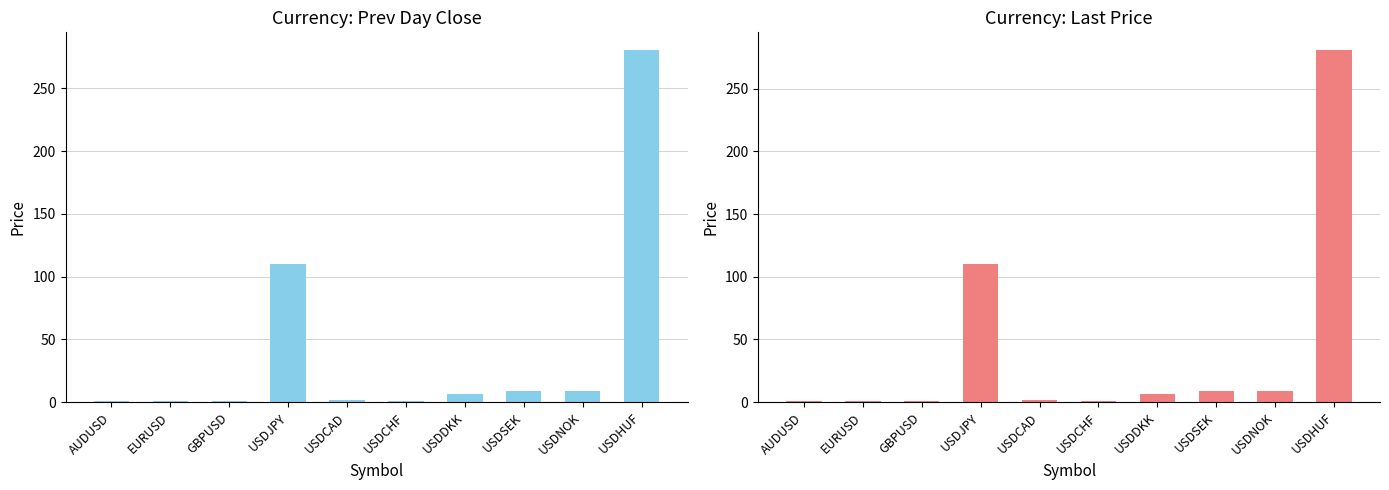

How many groups of bars are there?

10